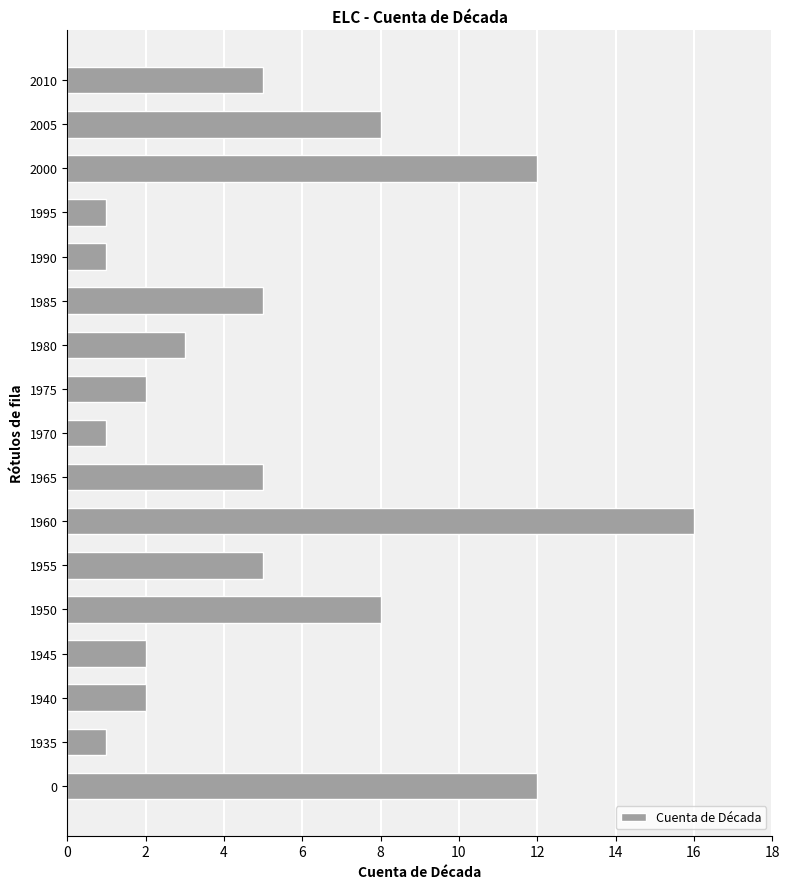

Between 1985 and 1950, which is larger?

1950